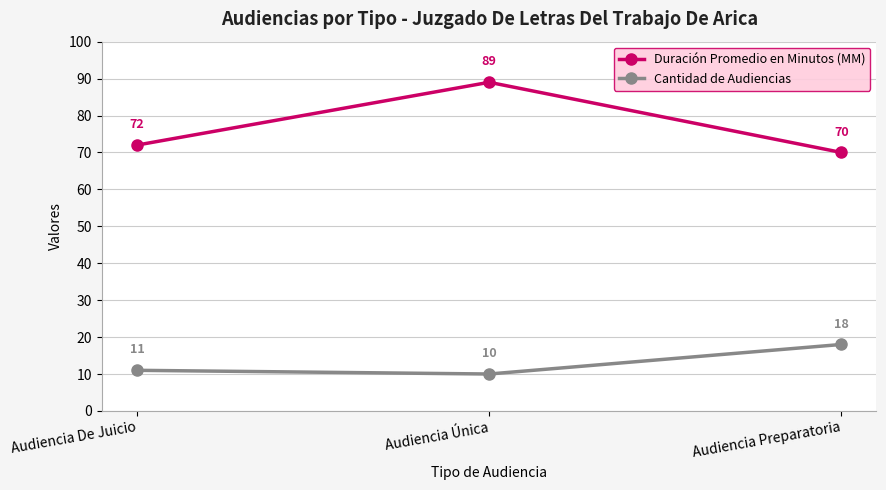

Which series has the largest range (max minus min)?

Duración Promedio en Minutos (MM)